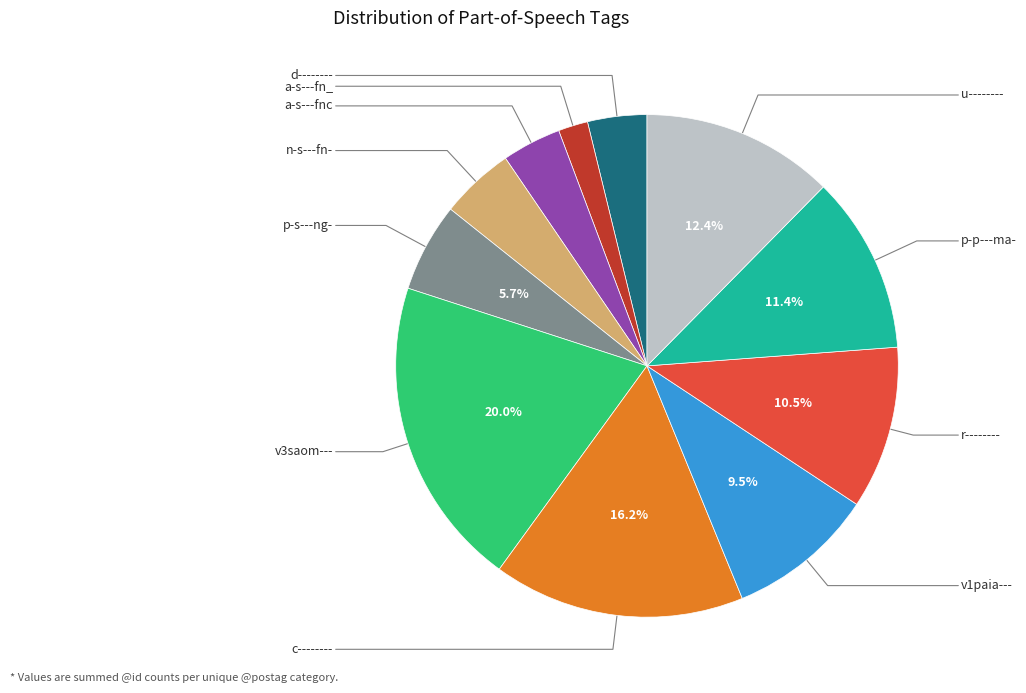

Does any single category account for the majority?

No